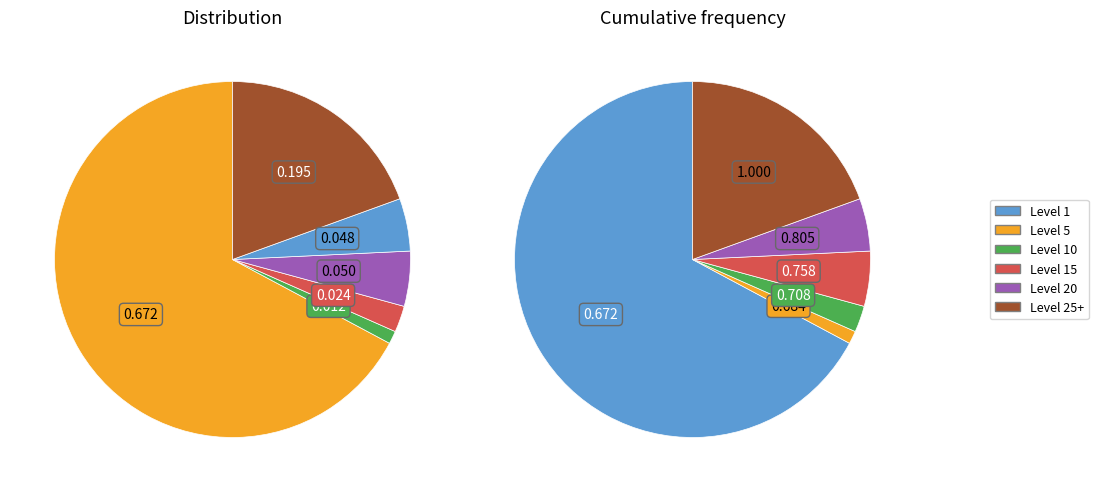

To the nearest percent, what percentage of the pie is 32?

4%